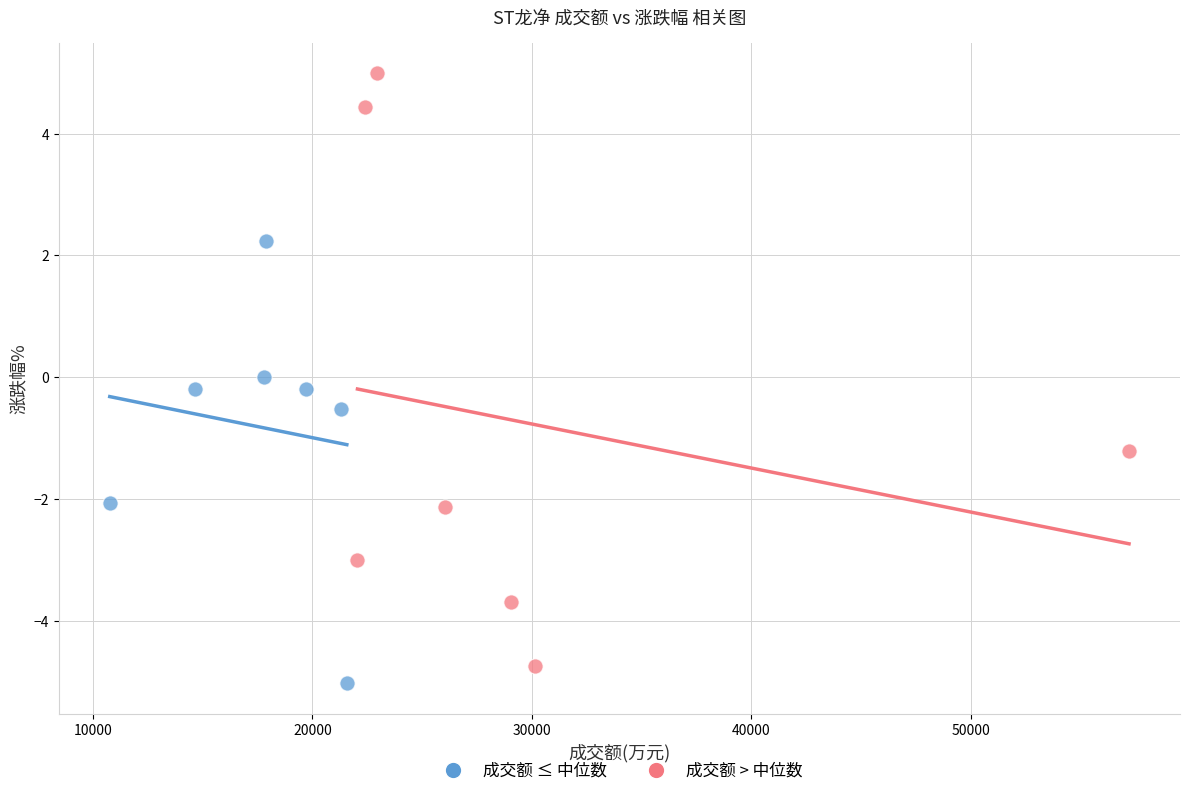

Which series has the largest Y range (max minus min)?

成交额 > 中位数